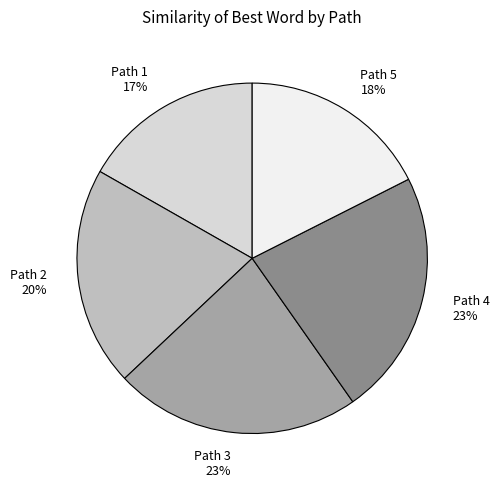

Is the sum of Path 4 and Path 1 greater than half?

No